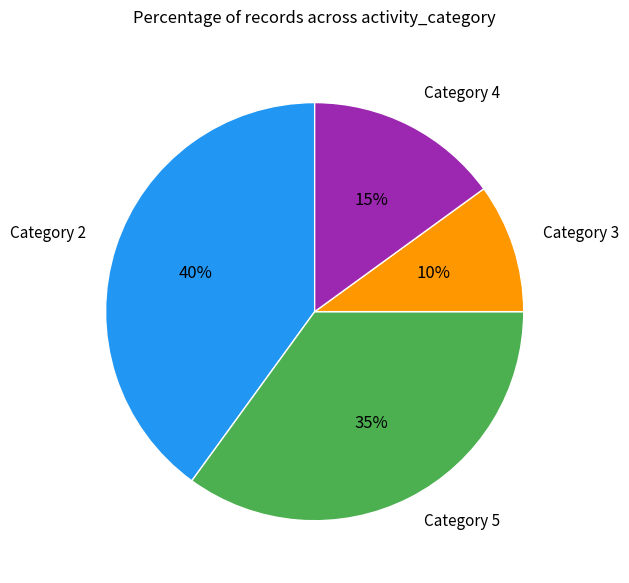

What is the smallest slice in the pie chart?

Category 3